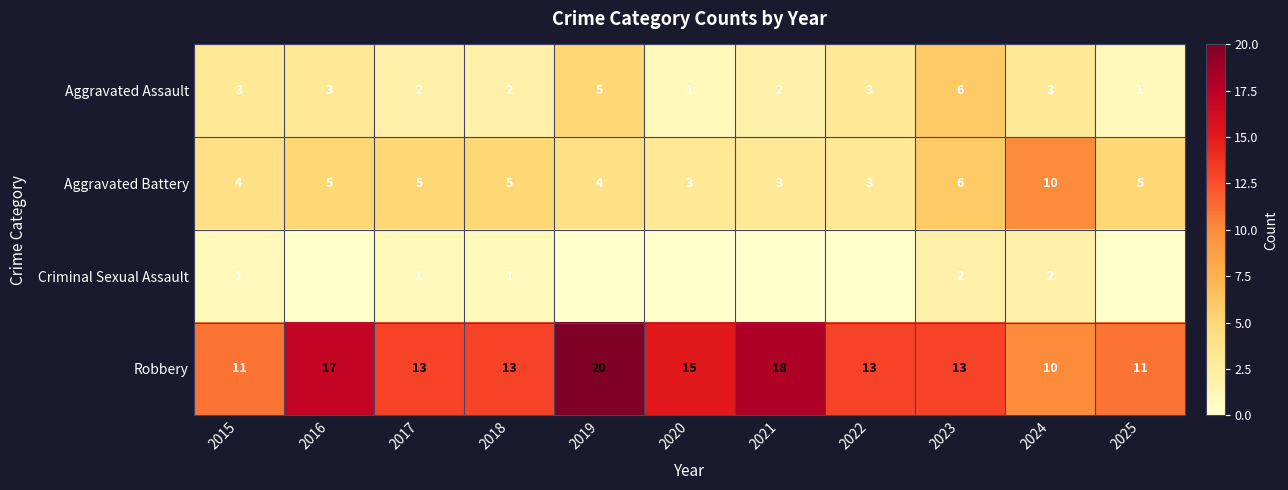

What is the total value across all series at 2023?

27